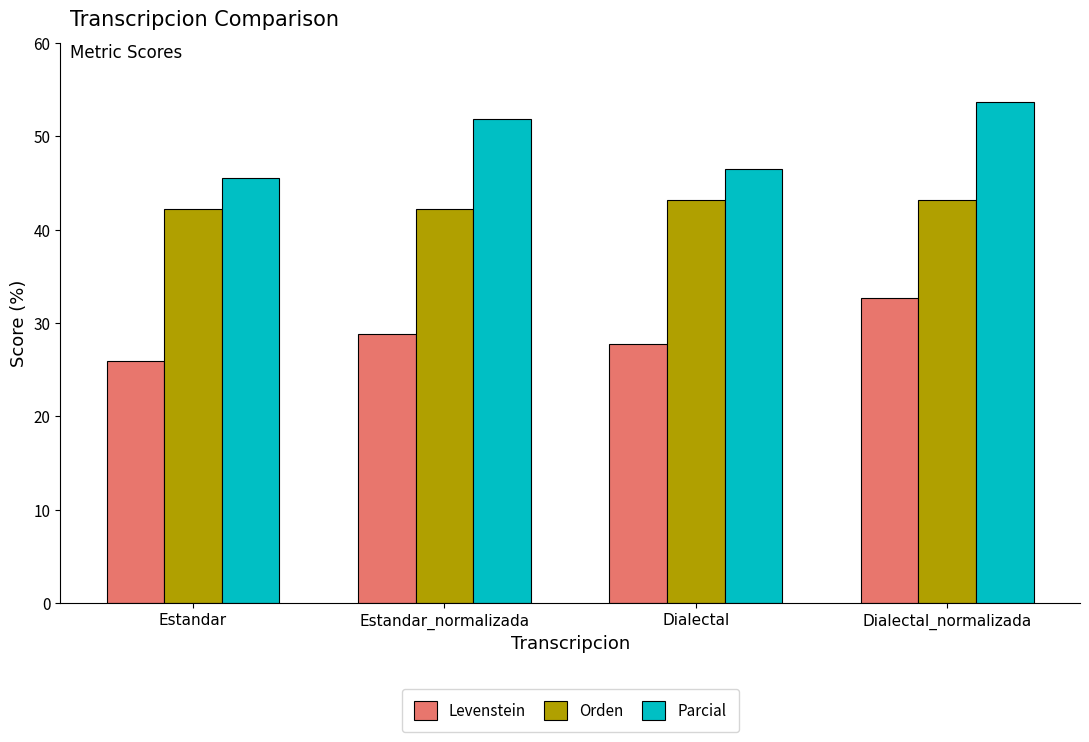

What are all the series names shown in the legend?

Levenstein, Orden, Parcial